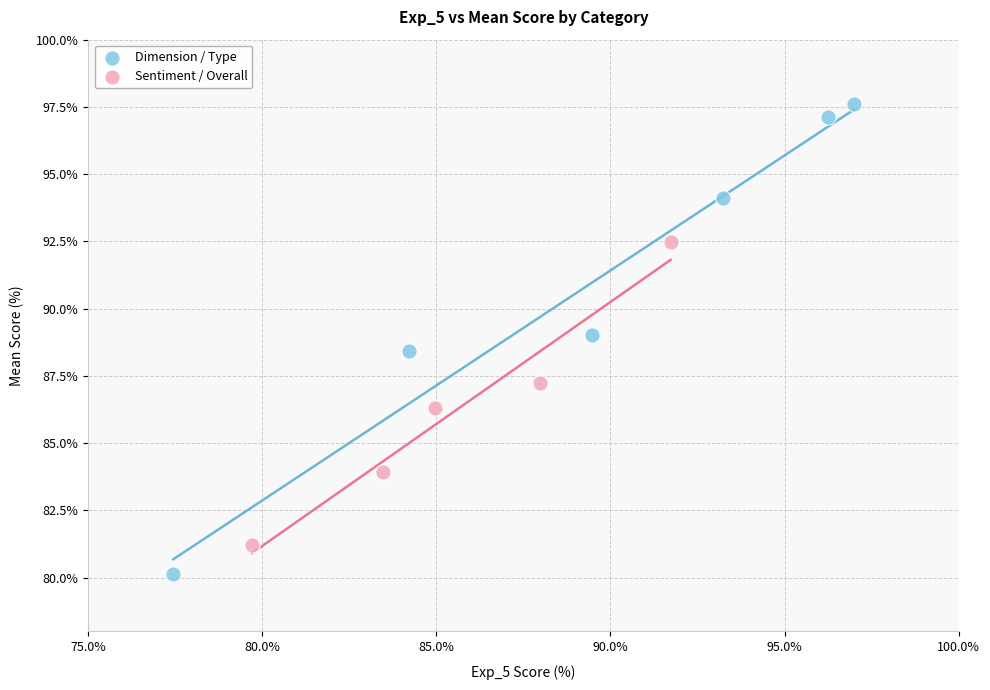

Which series reaches the maximum Y coordinate?

Dimension / Type